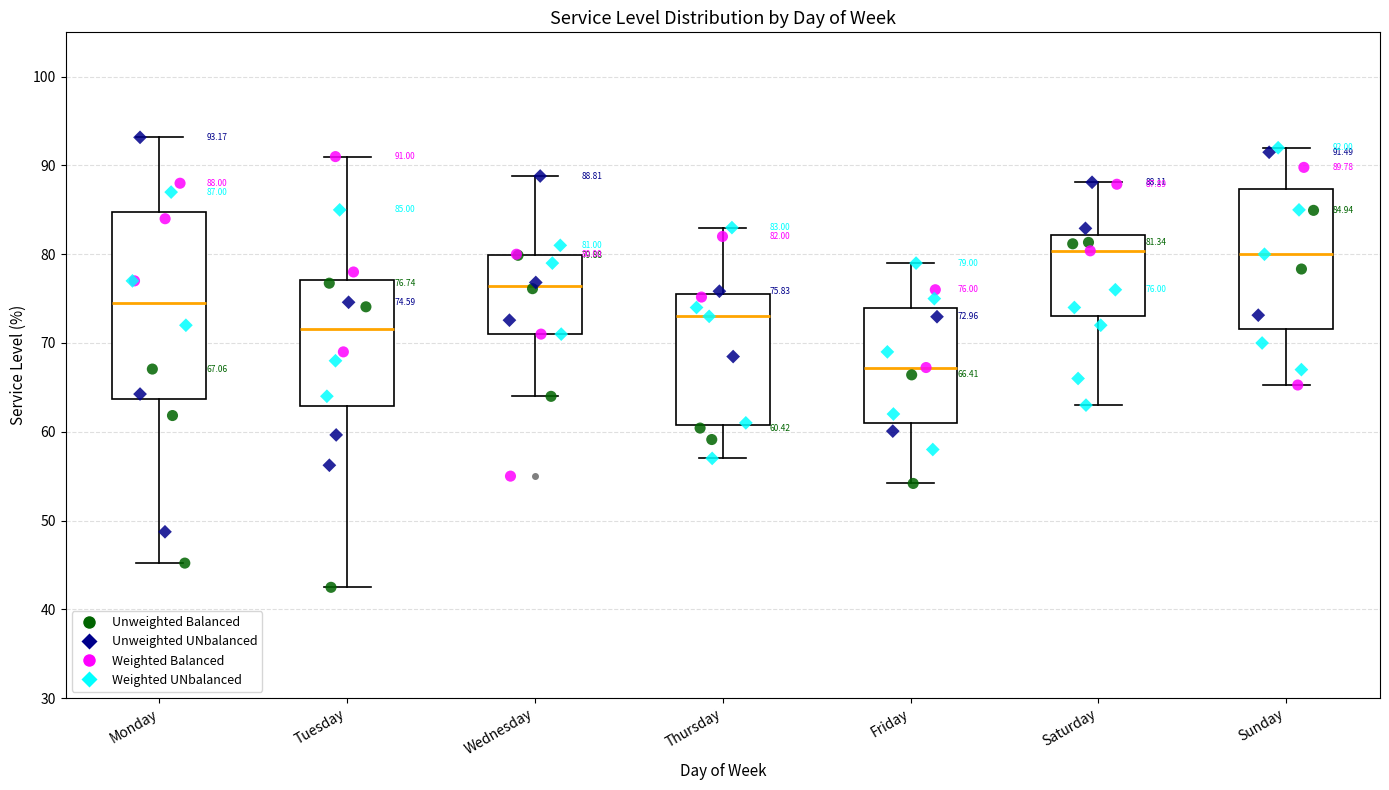

Comparing the boxes themselves (not the whiskers), which one is the tallest?

Monday